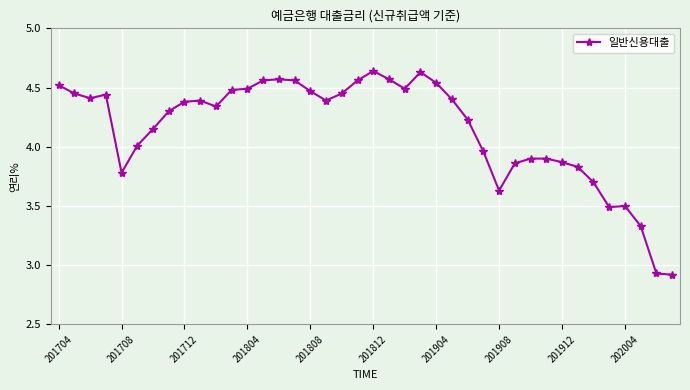

What is the value of the 37th point from the left?

3.5